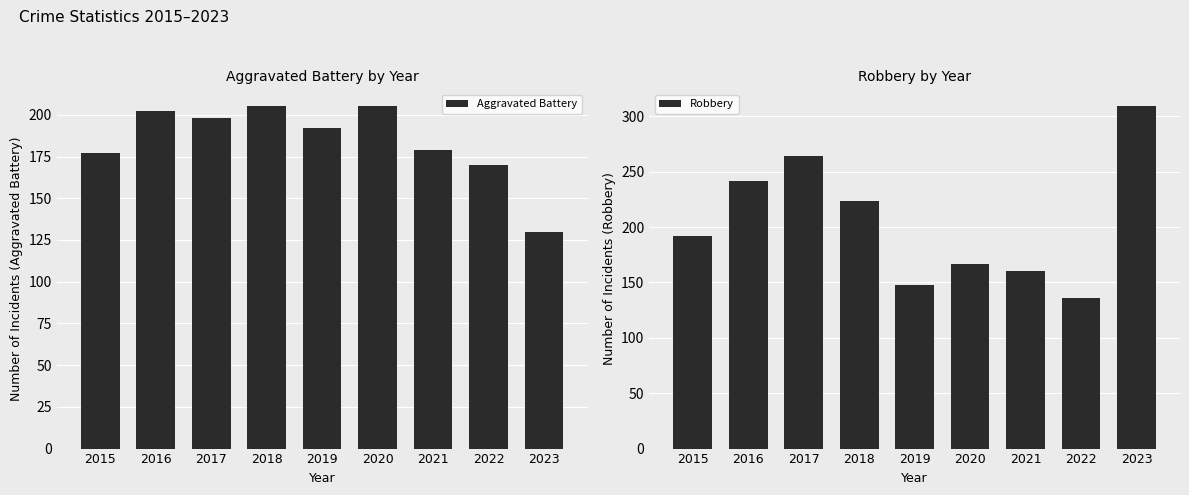

At which label is Aggravated Battery closest to 167?

2022